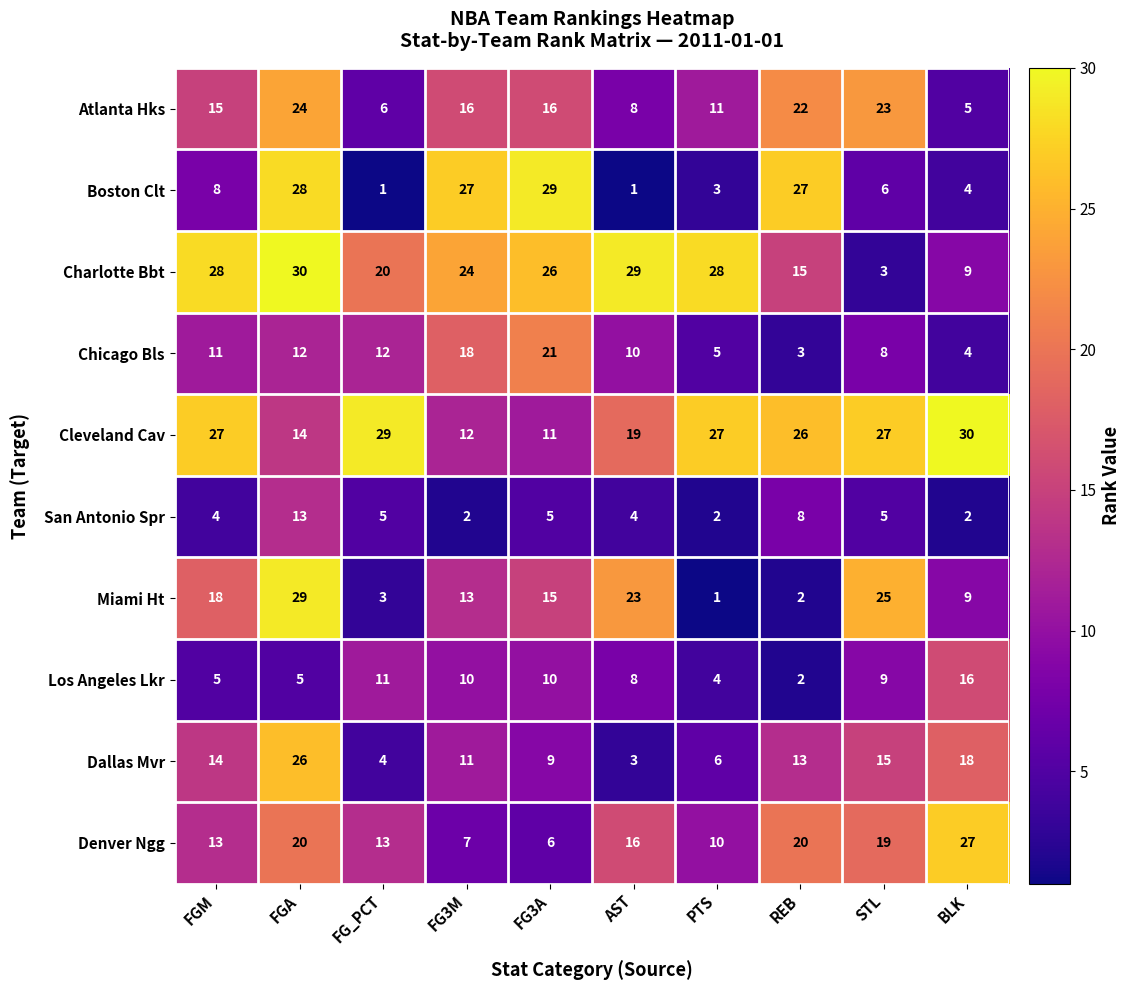

What value does the Boston Clt series have at BLK?

4